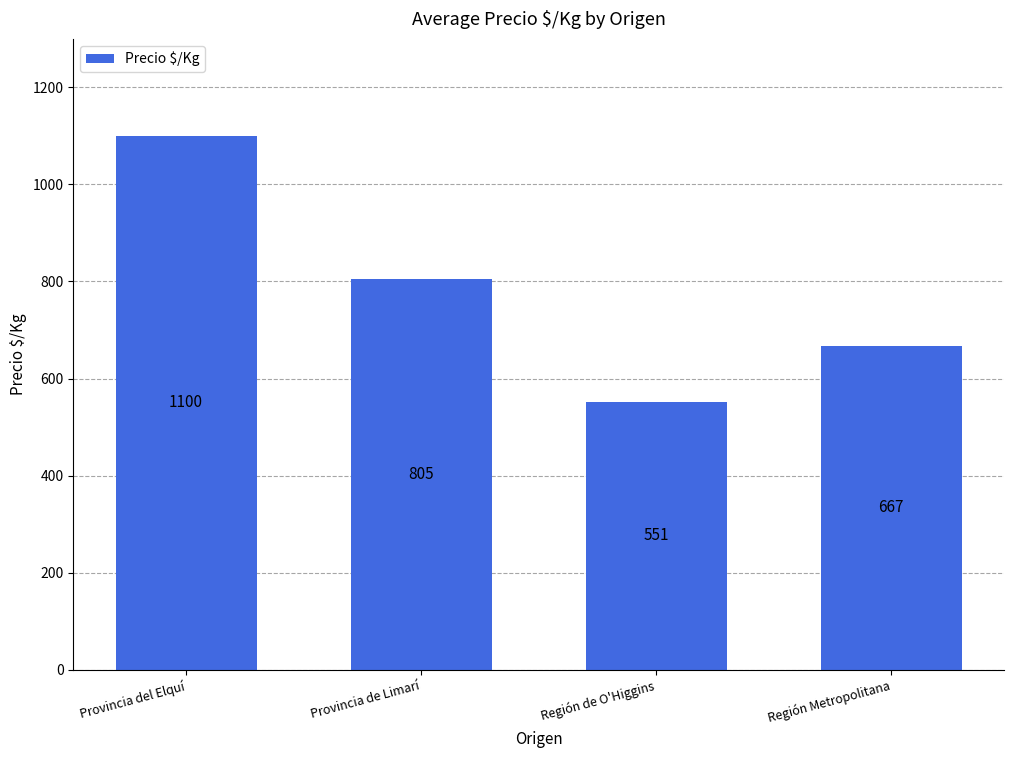

True or false: the data shows 667 at Región Metropolitana.

True